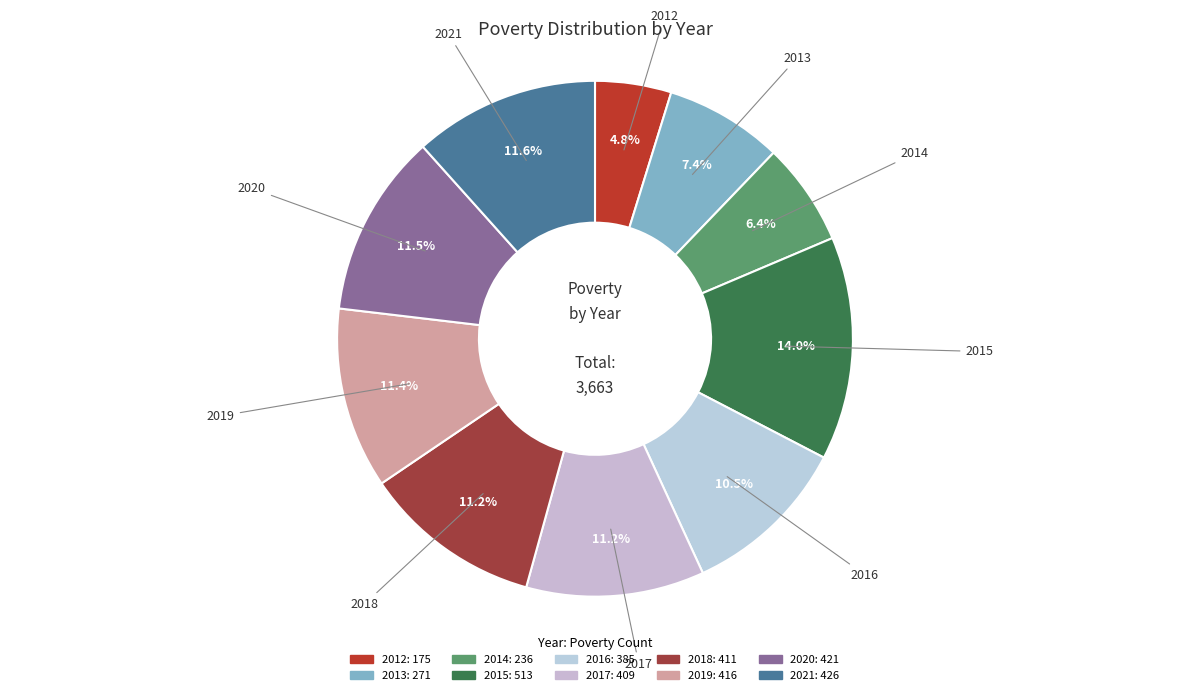

To the nearest percent, what portion does 2018 represent?

11%